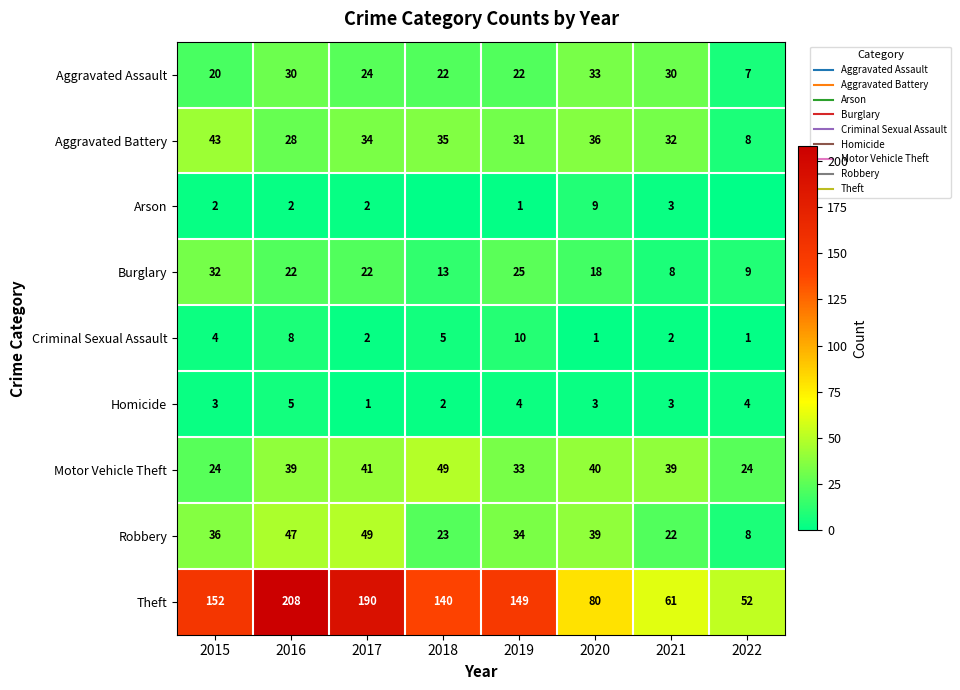

Which series changed the most between 2016 and 2020?

Theft